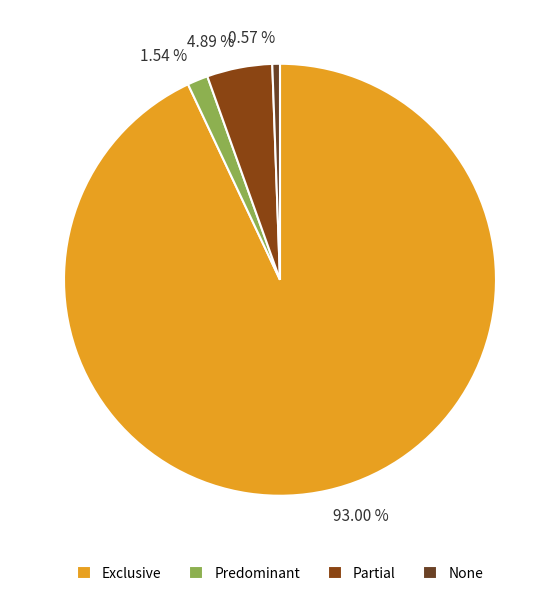

To the nearest percent, what portion does Exclusive represent?

93%